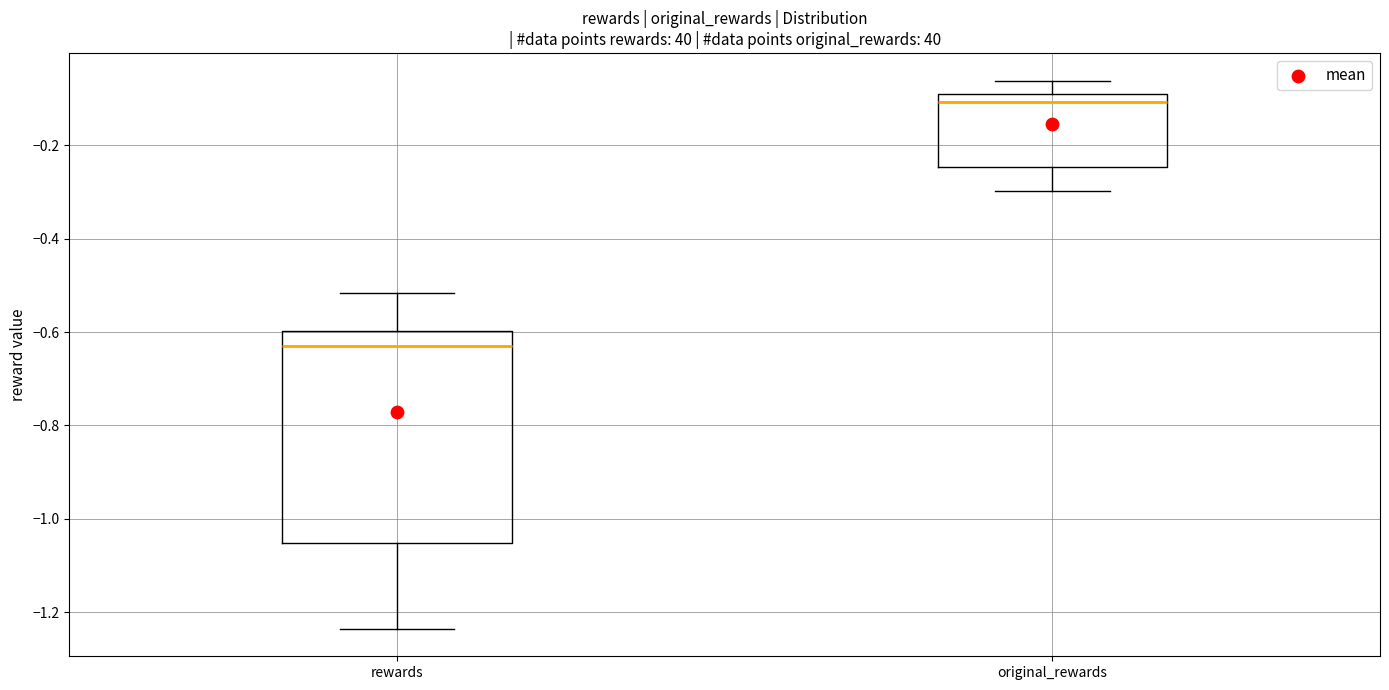

Where does the lower whisker of the box for original_rewards end on the y-axis? The values are not printed on the chart, so give them approximately, as read against the axis.

-0.30